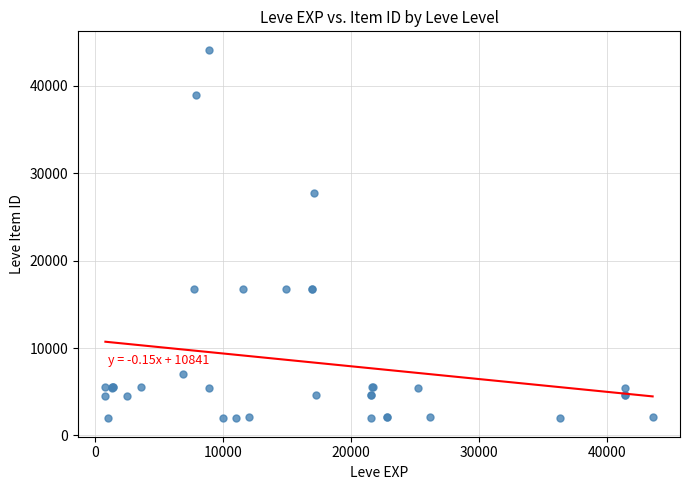

What Y value in the scatter plot is closest to 23053?

27772